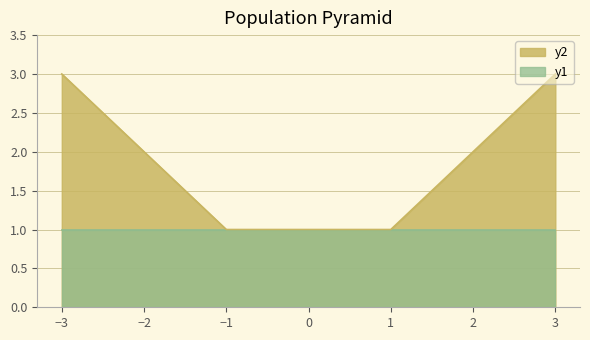

Does the chart display data point markers on the line(s)?

No